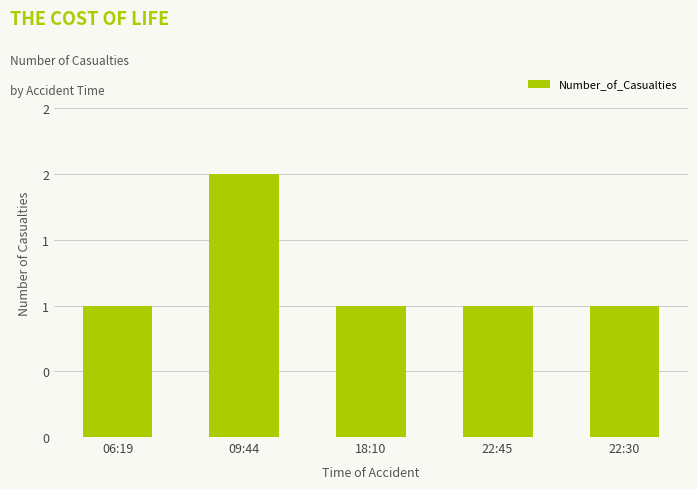

Reading right to left, list all the values displayed in this chart.

22:30=1	22:45=1	18:10=1	09:44=2	06:19=1